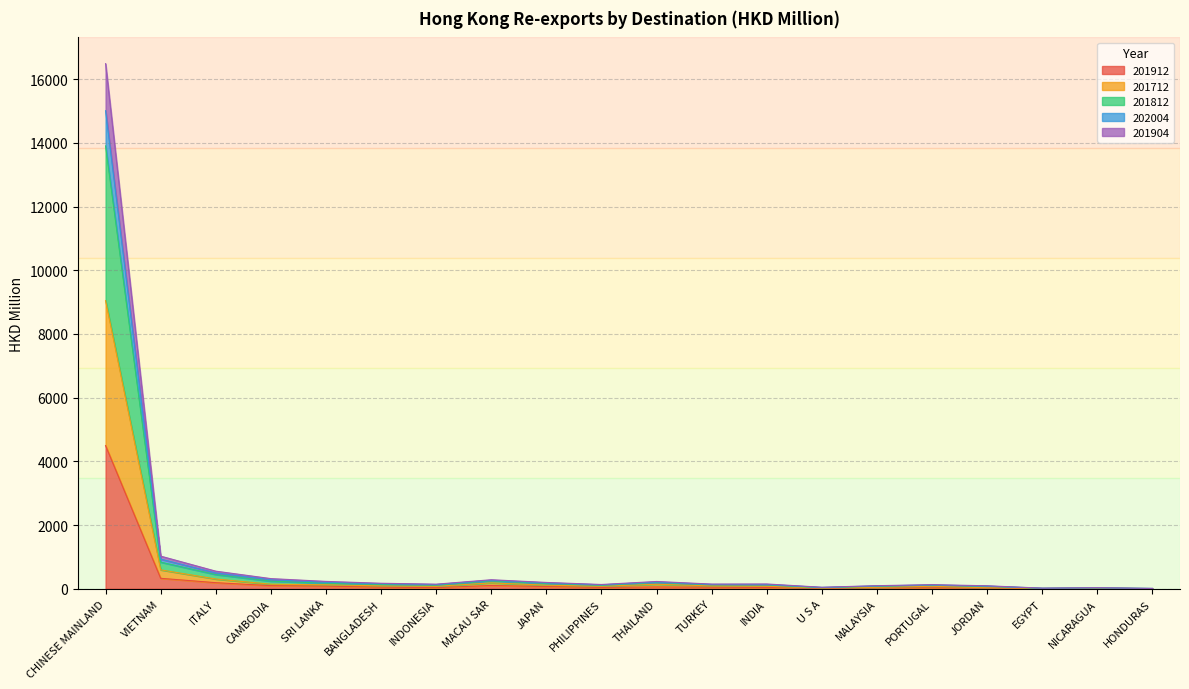

What is the difference between the second highest and second lowest values in the 201912 series?

324.1